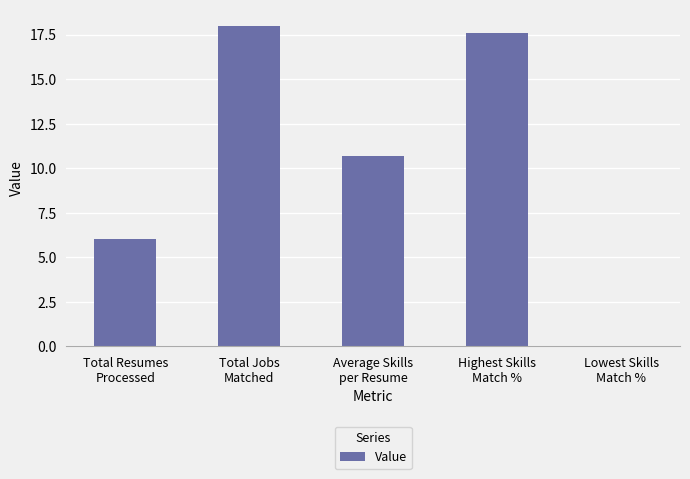

What is the change in value from Total Jobs
Matched to Average Skills
per Resume?

-7.3